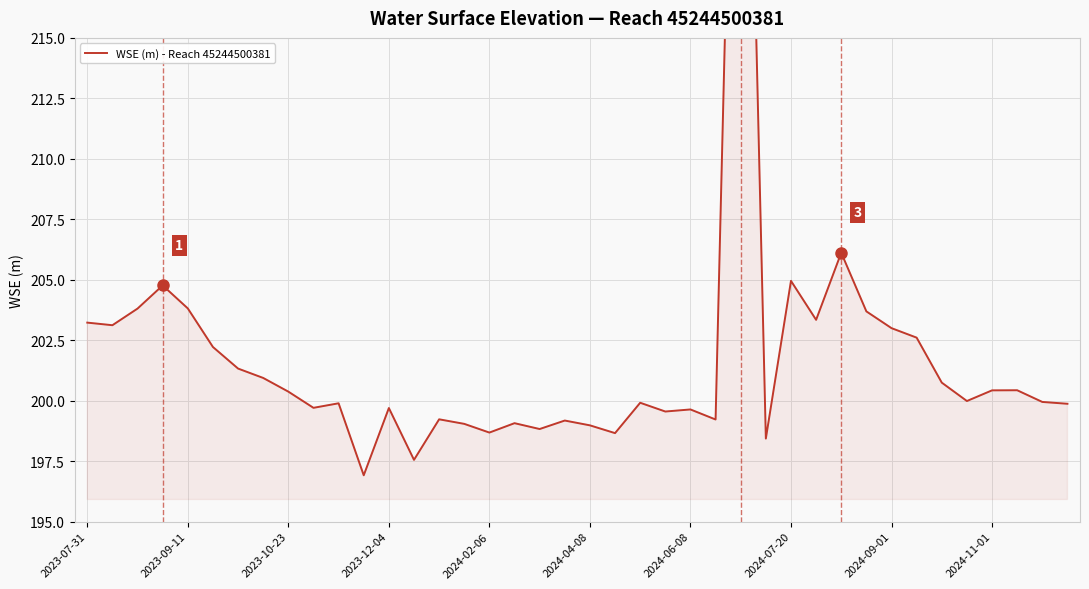

What is the change in value from 2023-09-11 to 16?

-4.4